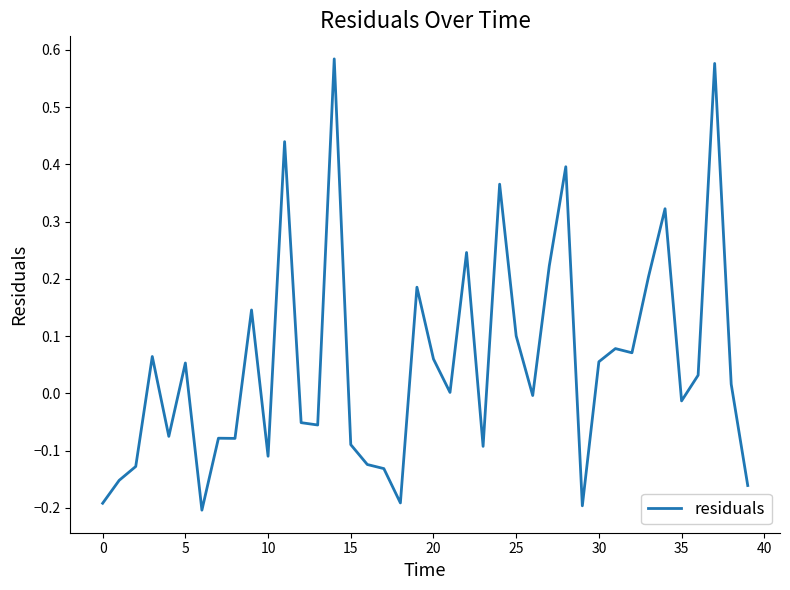

What is the sum of all values?

2.1